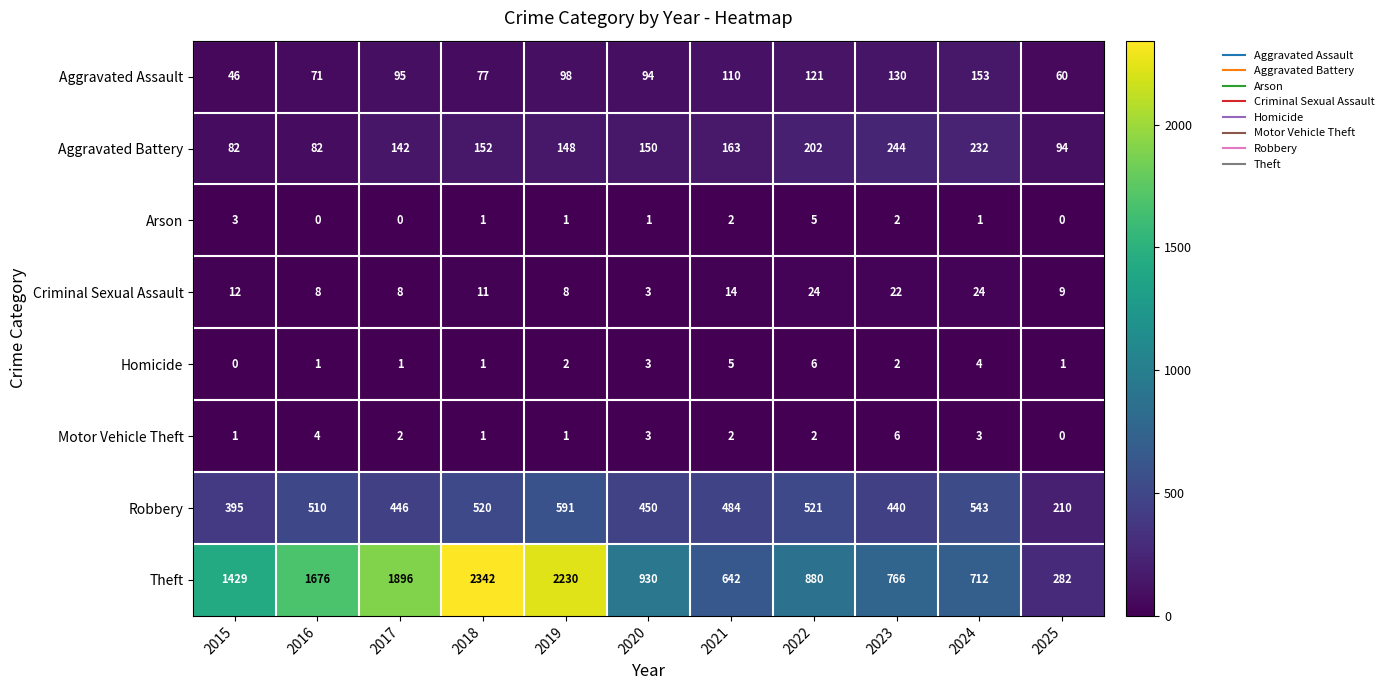

How many data points does each series have?

11